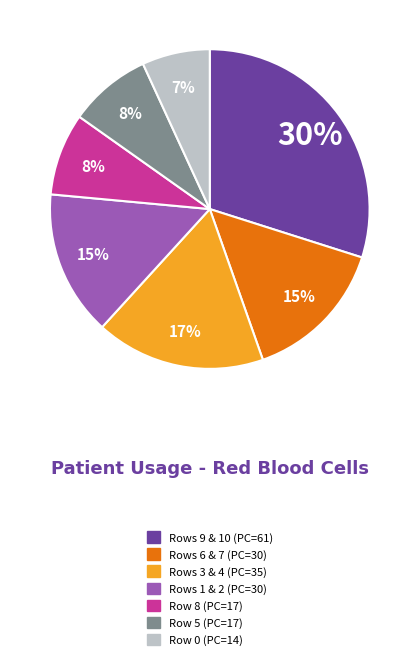

Is there a majority slice in this chart?

No